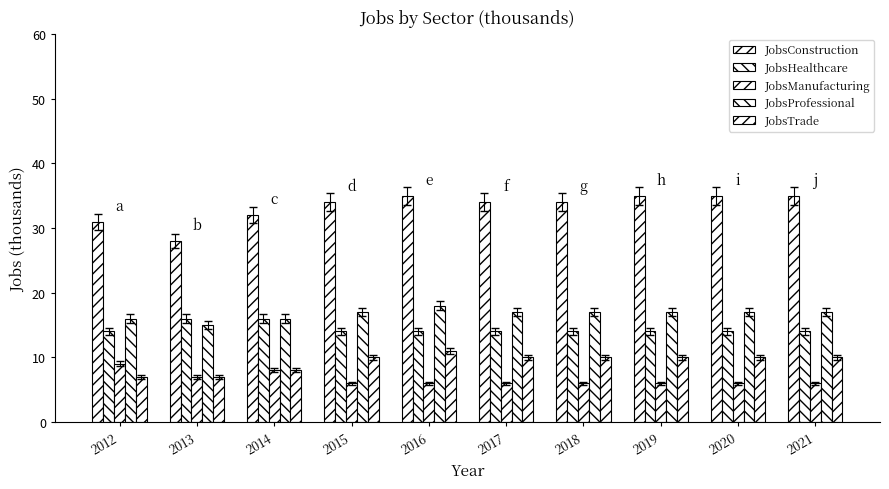

At which category is the sum across all series the highest?

2016